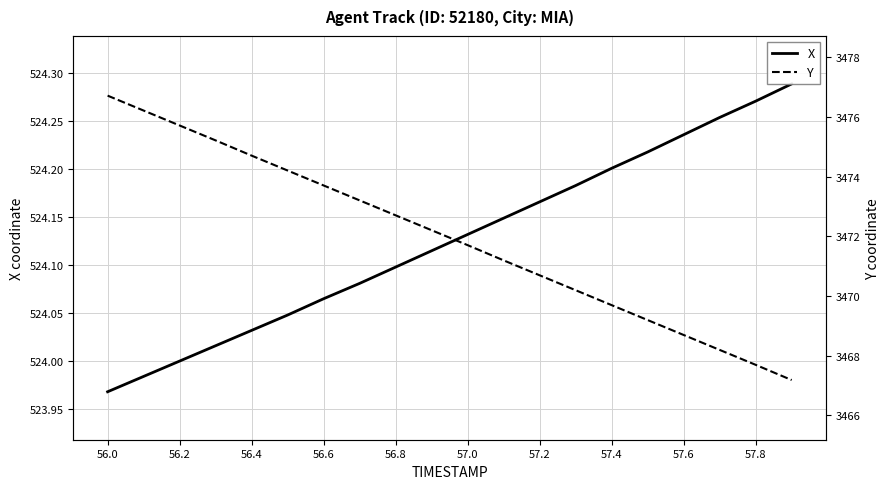

True or false: X and Y cross at least once.

False